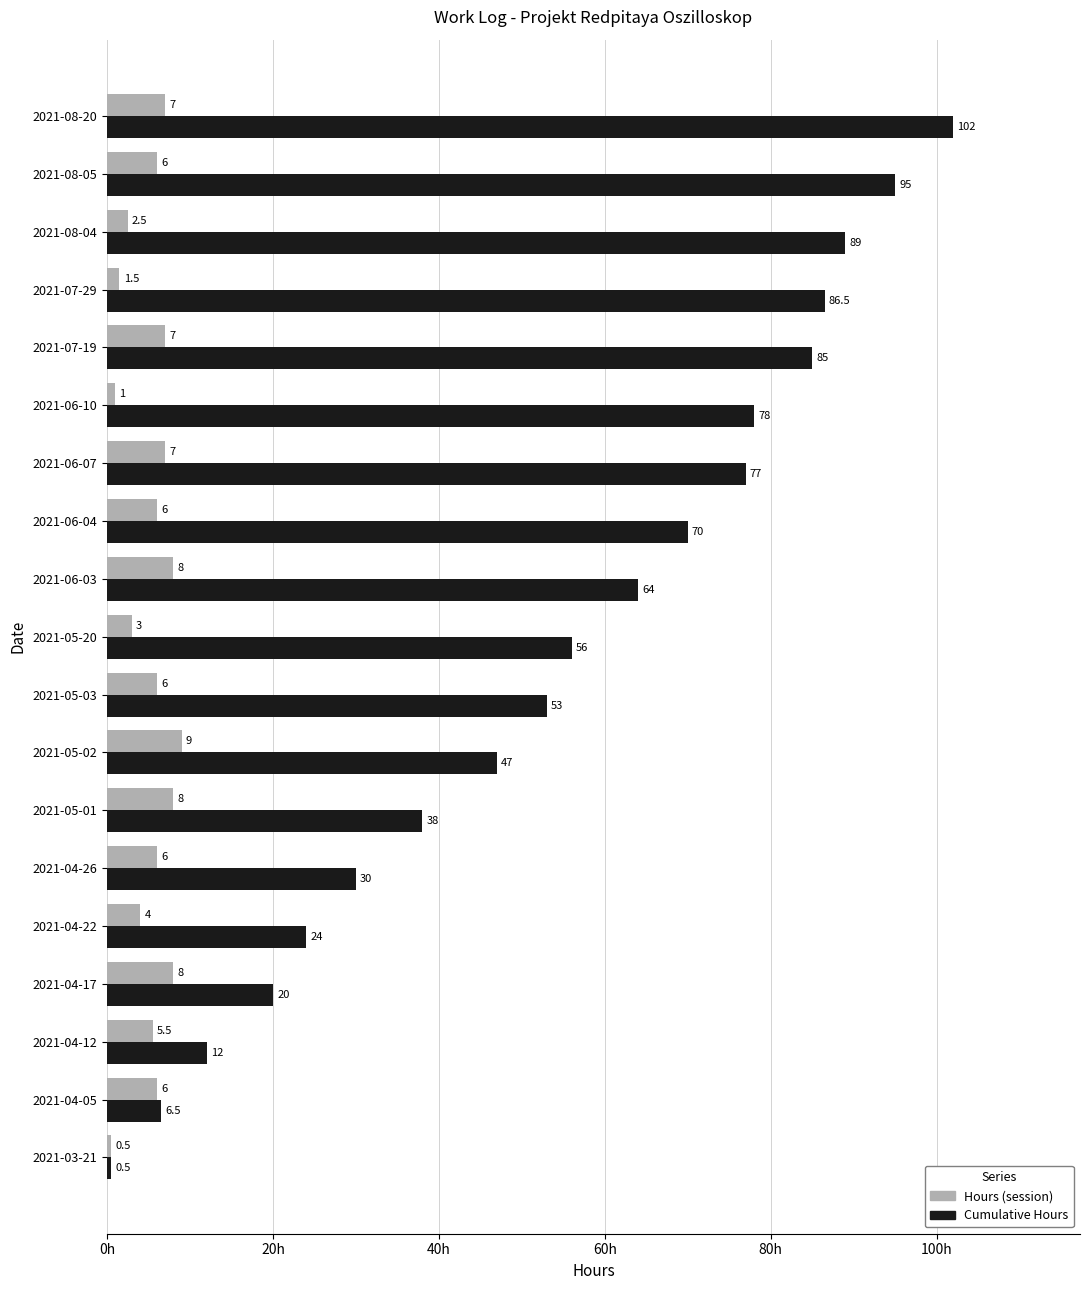

True or false: Cumulative Hours has a value of 102.0 at 2021-08-20.

True